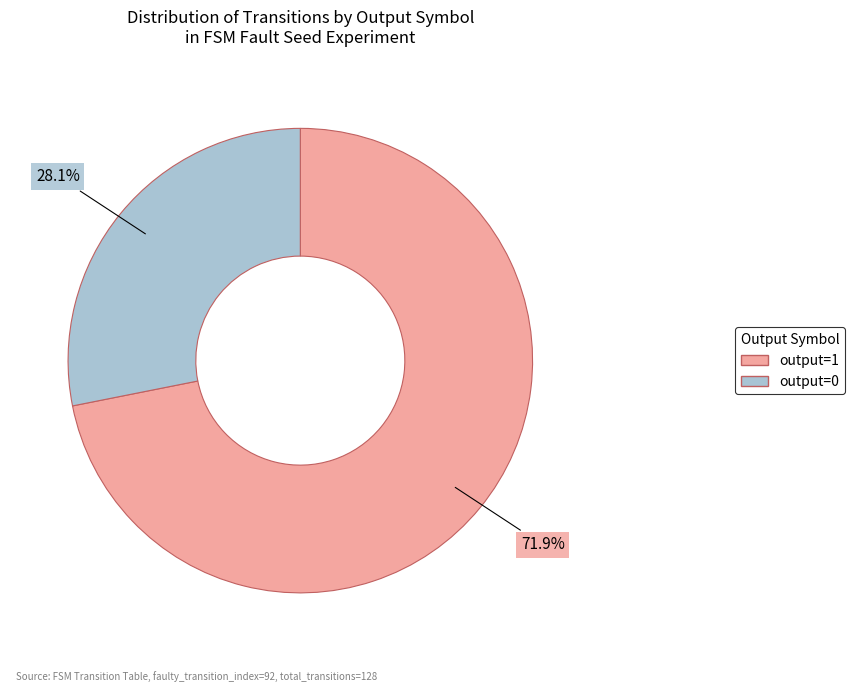

To the nearest percent, what is the difference between the largest and smallest slice percentages?

44%